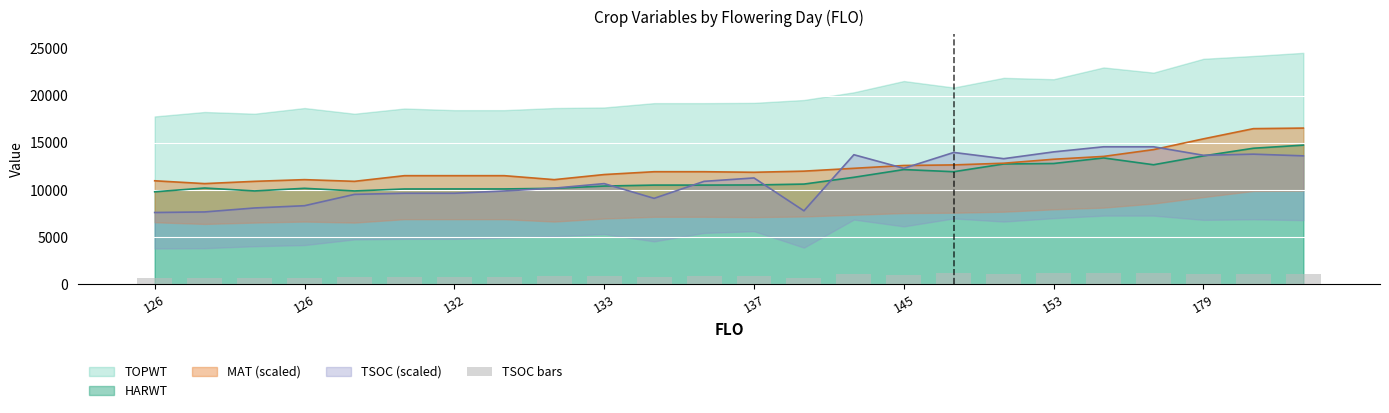

What is the value of the 10th bar from the left?

890